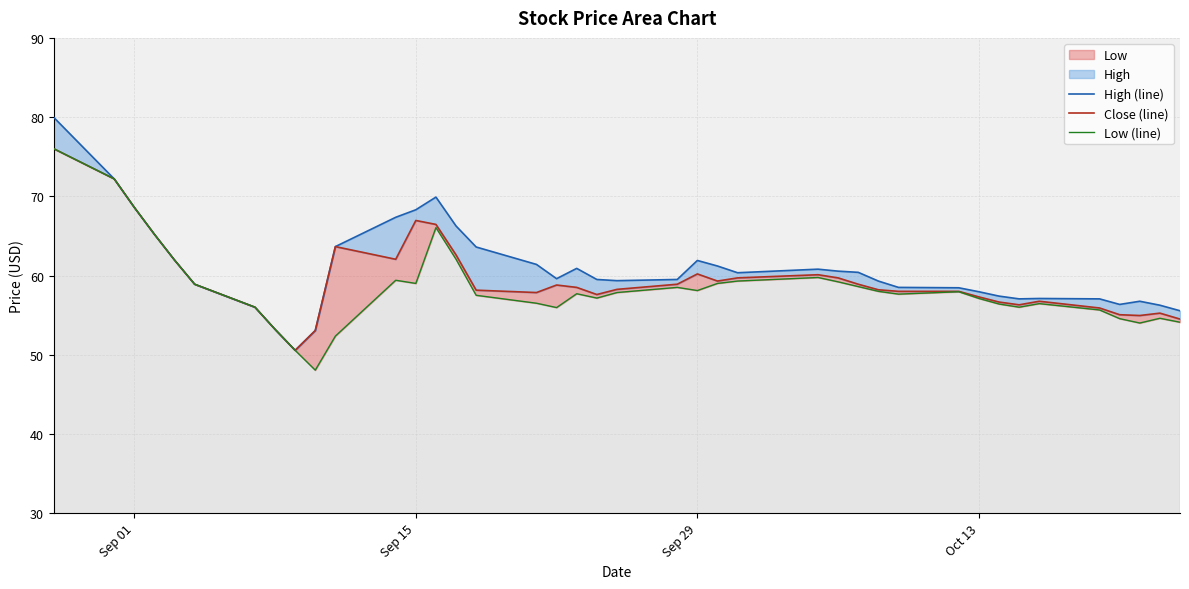

What is the difference between the maximum and minimum values in the Low (line) series?

28.0